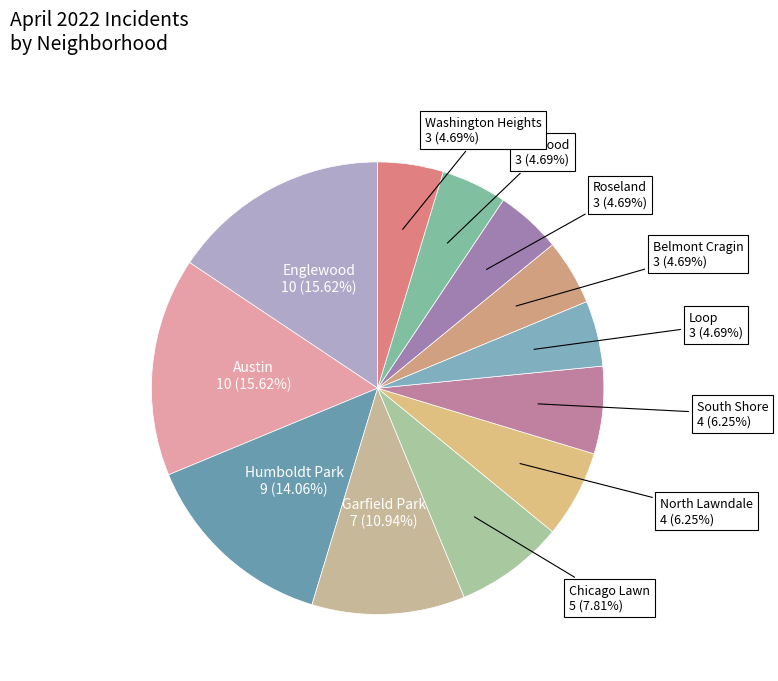

What is the smallest slice in the pie chart?

Loop